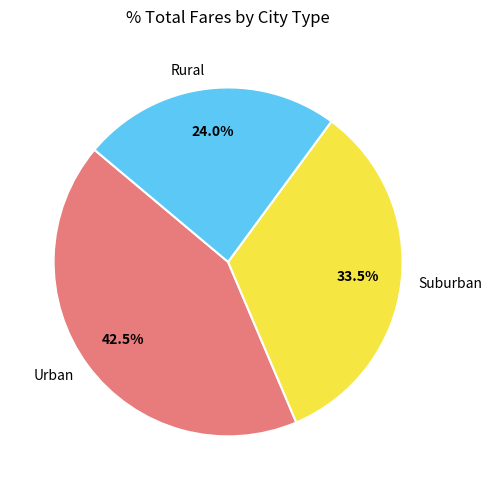

Does Urban account for over 50% of the chart?

No